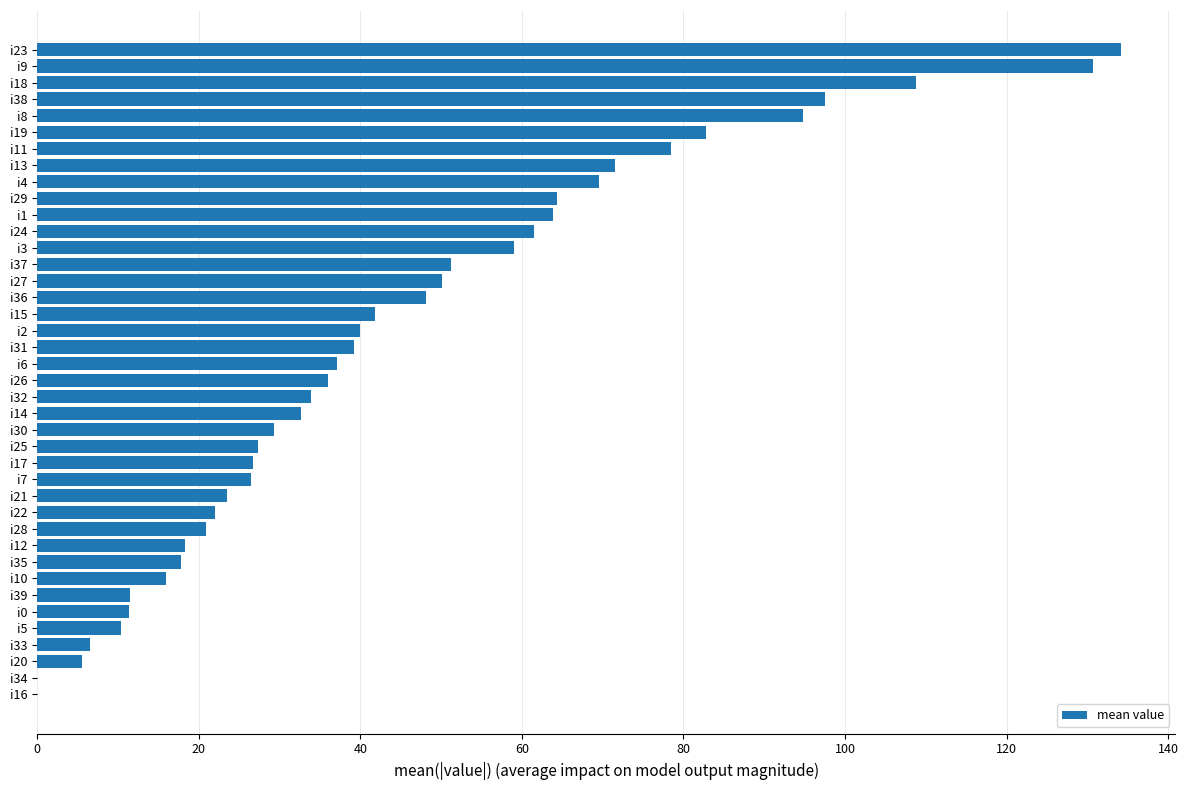

Is it true that the value at i38 is 139.5?

False